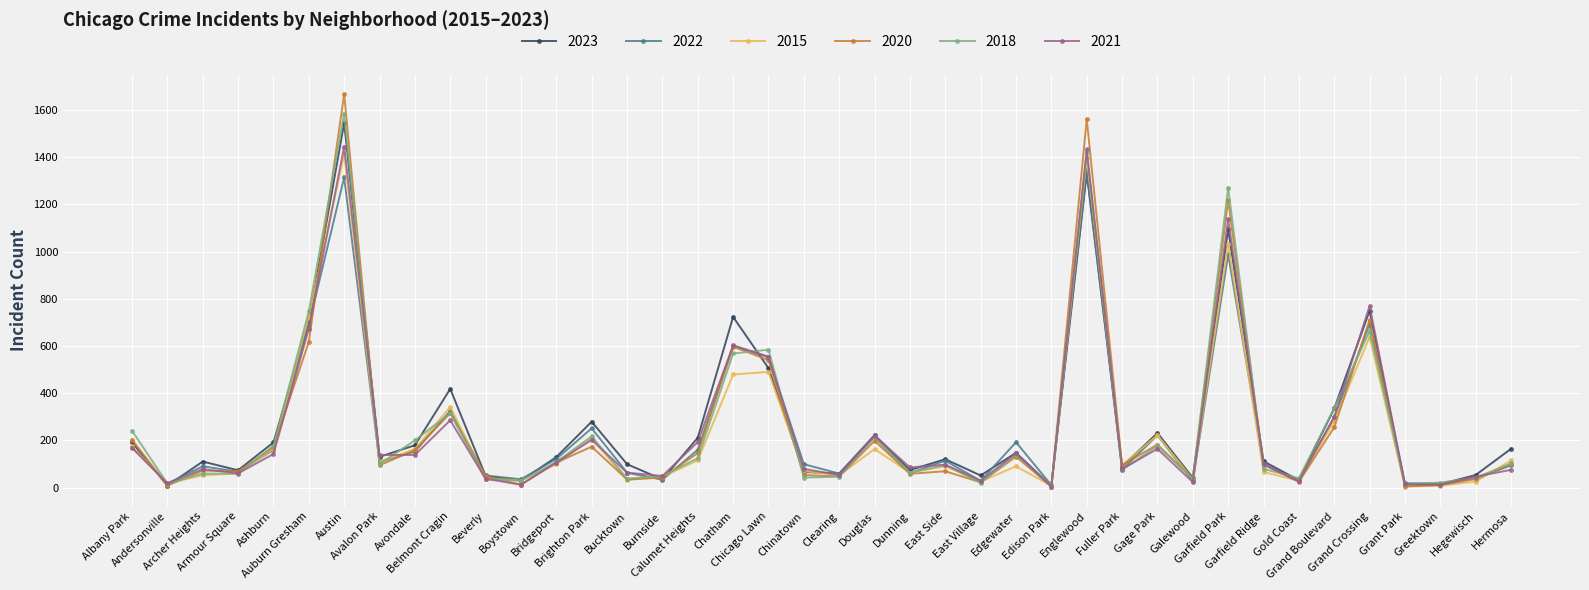

True or false: 2023 has more than 1 interior local peaks.

True